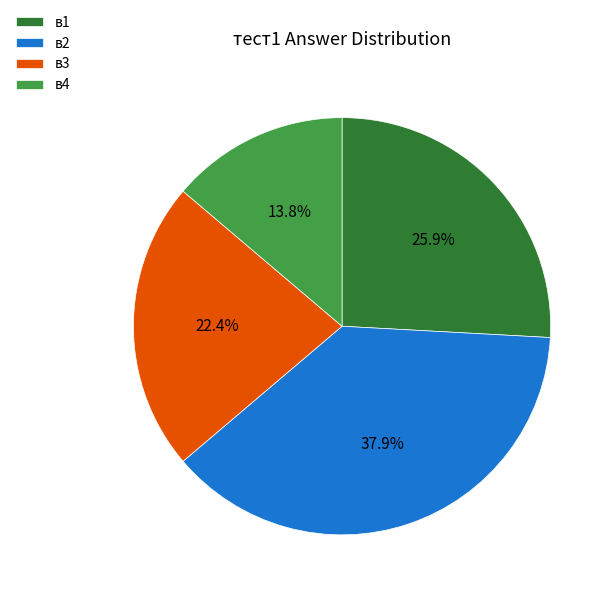

Does в1 account for over 50% of the chart?

No